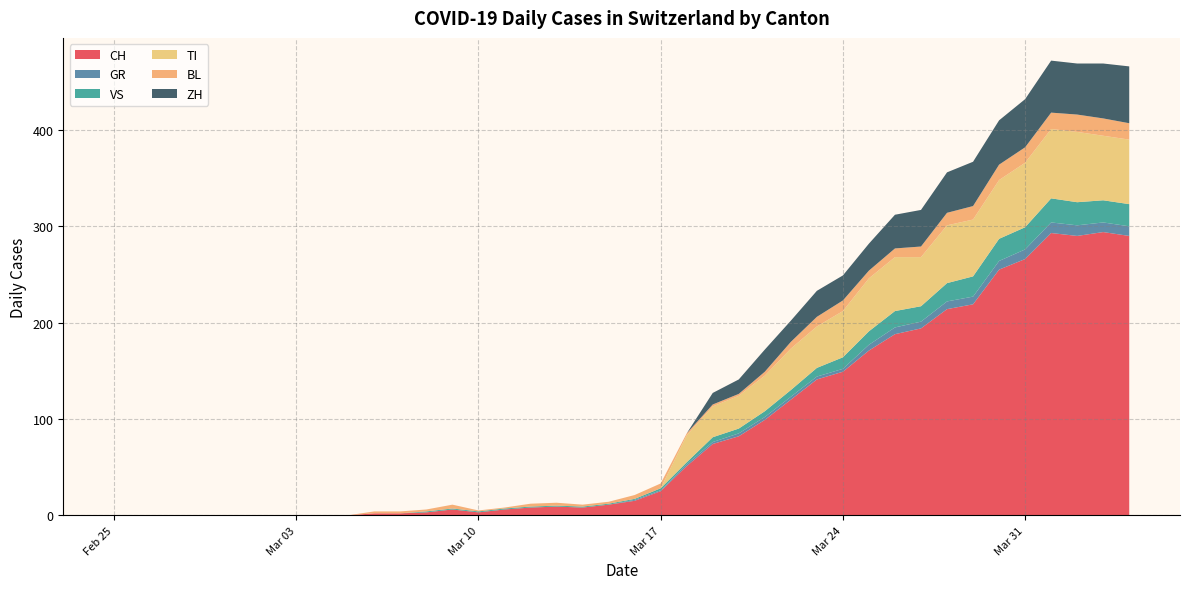

Reading right to left, transcribe all the data shown in this chart.

CH: 290	294	290	293	266	255	219	214	194	188	171	149	141	120	99	82	74	51	25	15	11	8	9	8	6	3	6	3	2	2	0	0	0	0	0	0	0	0	0	0
GR: 10	10	11	11	10	9	8	8	7	7	6	3	3	3	3	3	2	2	1	1	0	0	0	0	0	0	0	0	0	0	0	0	0	0	0	0	0	0	0	0
VS: 23	23	24	25	23	23	21	19	16	17	14	12	9	7	6	5	5	2	2	1	1	1	1	1	1	1	1	1	0	0	0	0	0	0	0	0	0	0	0	0
TI: 67	67	73	72	67	61	59	60	51	56	55	48	43	43	37	34	32	28	0	0	0	0	0	0	0	0	0	0	0	0	0	0	0	0	0	0	0	0	0	0
BL: 17	18	18	17	16	16	14	13	11	9	8	11	10	7	4	2	2	2	5	4	2	2	3	3	1	1	4	2	2	2	0	0	0	0	0	0	0	0	0	0
ZH: 59	57	53	54	50	46	46	42	38	35	28	26	27	22	23	15	12	0	0	0	0	0	0	0	0	0	0	0	0	0	0	0	0	0	0	0	0	0	0	0